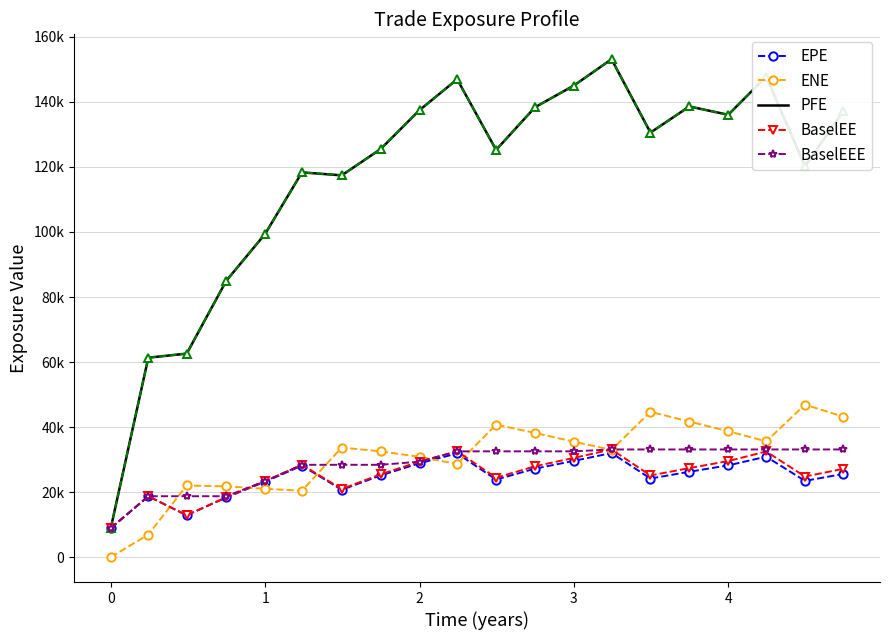

True or false: ENE has more than 2 points higher than both neighbors.

True